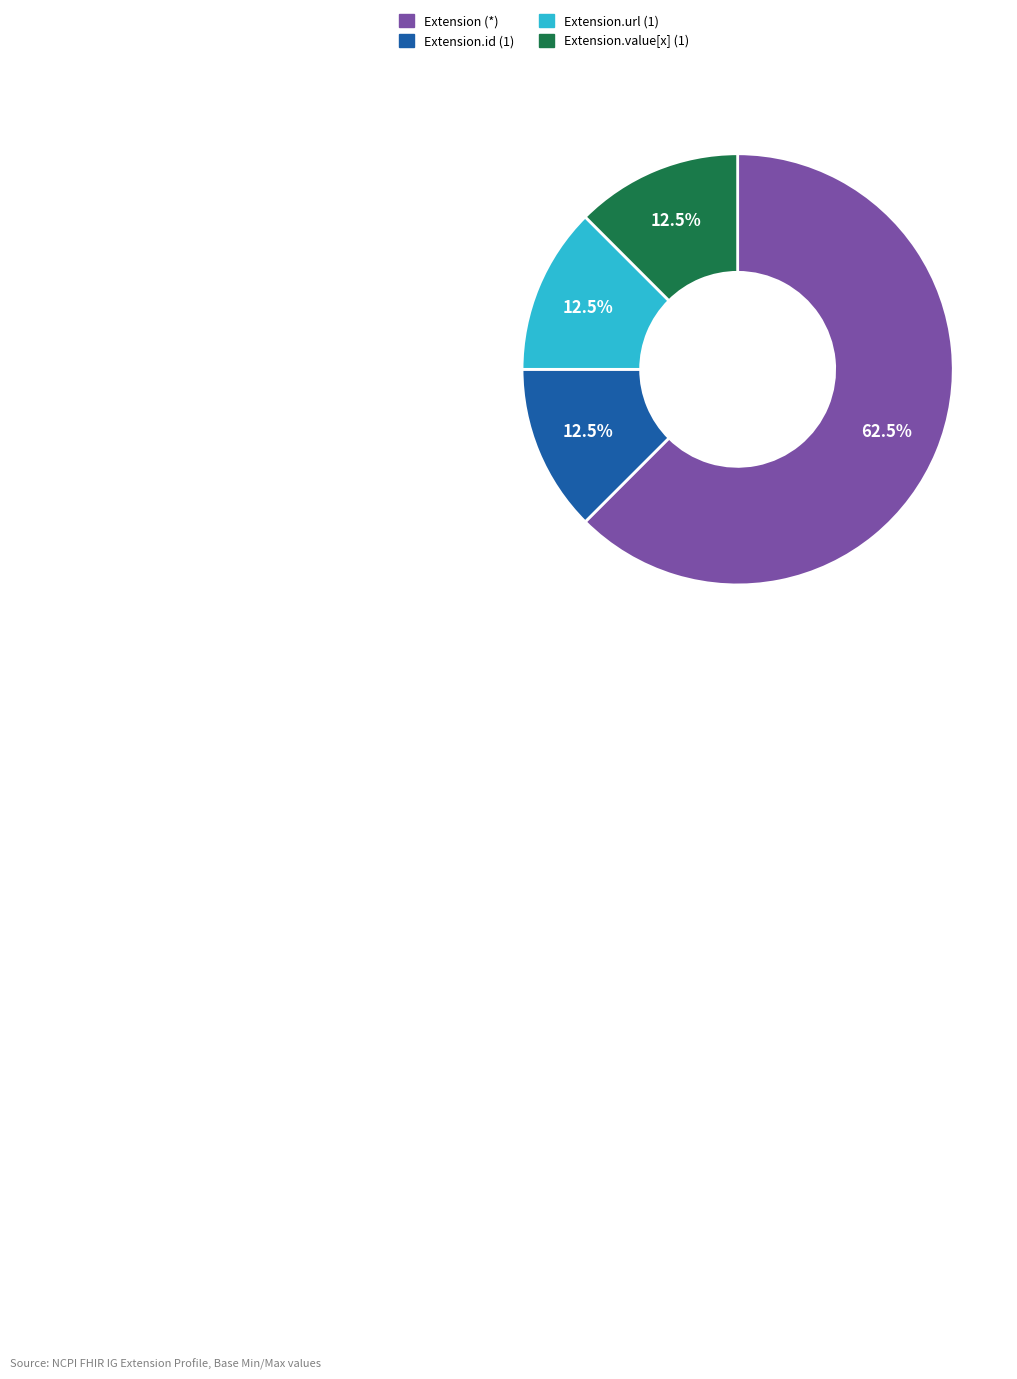

What is the largest slice in the pie chart?

Extension (*)